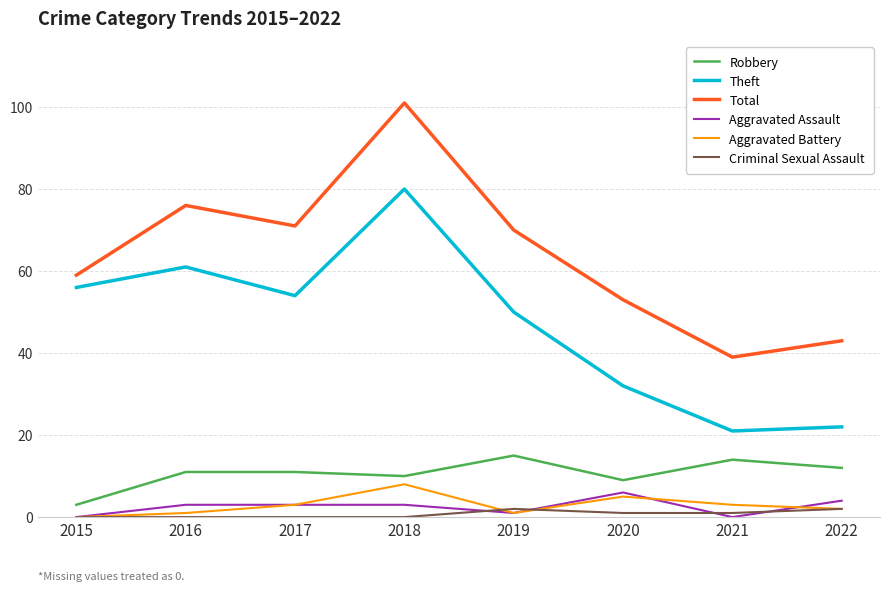

Is this an area chart (filled region under the line)?

No